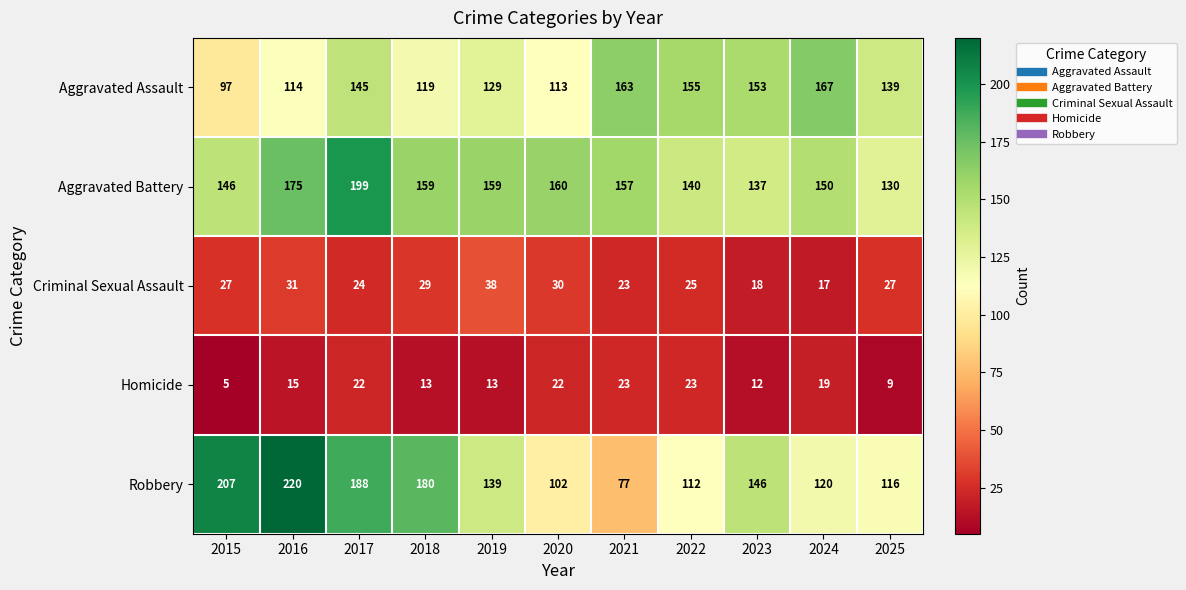

What is the average value of the Aggravated Battery series?

156